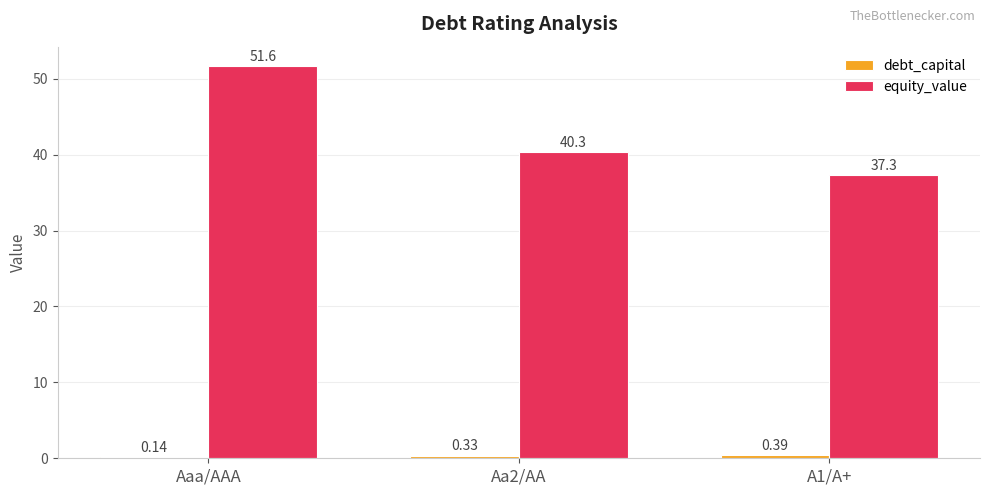

Which series changed the most between Aaa/AAA and Aa2/AA?

equity_value